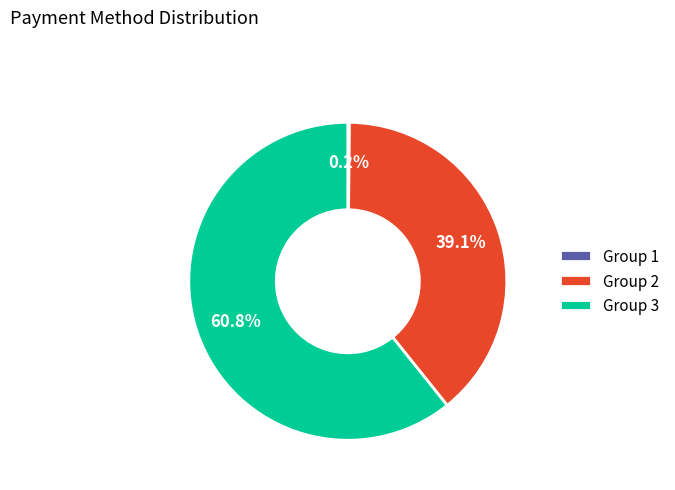

What is the largest slice in the pie chart?

Group 3